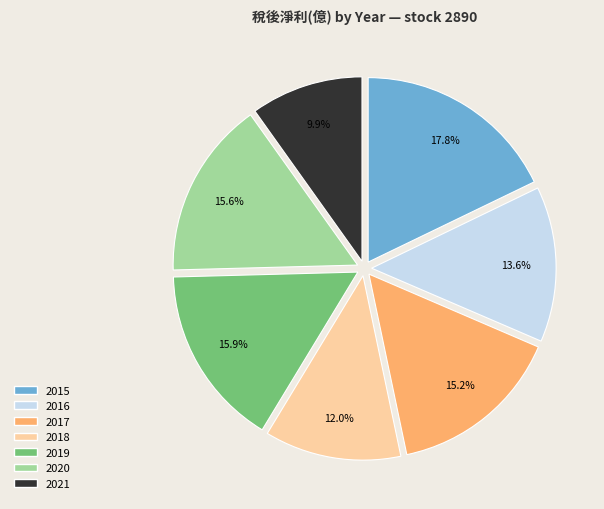

To the nearest percent, what is the difference between the 2016 and 2019 slice percentages?

2%